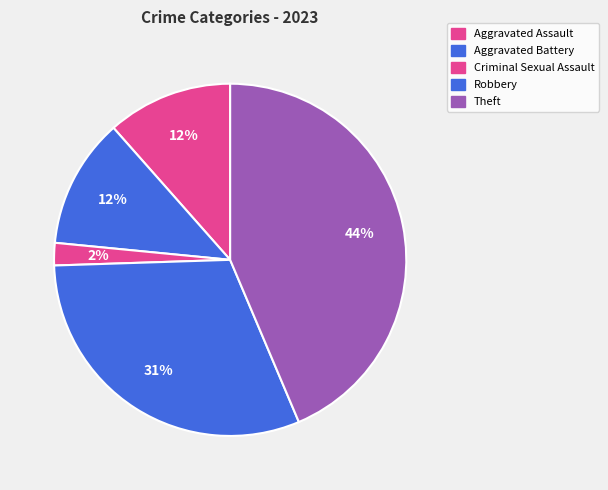

To the nearest percent, what portion does Aggravated Assault represent?

12%